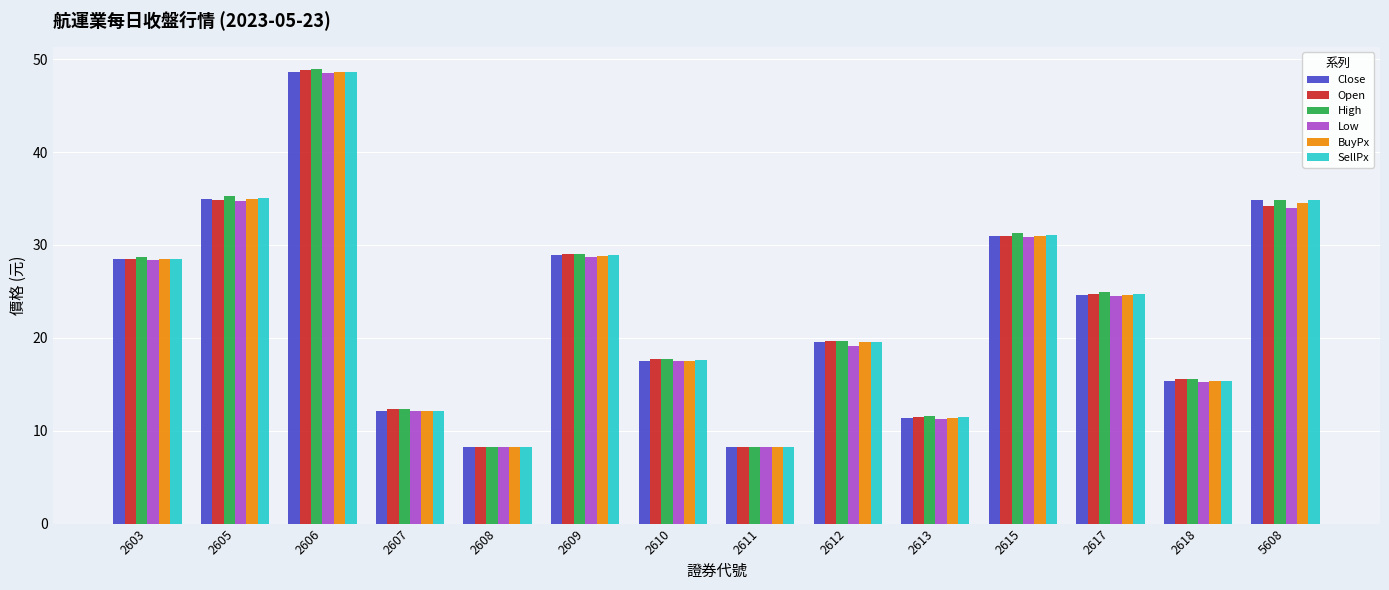

What is the difference between the SellPx values at 2611 and 2613?

3.2